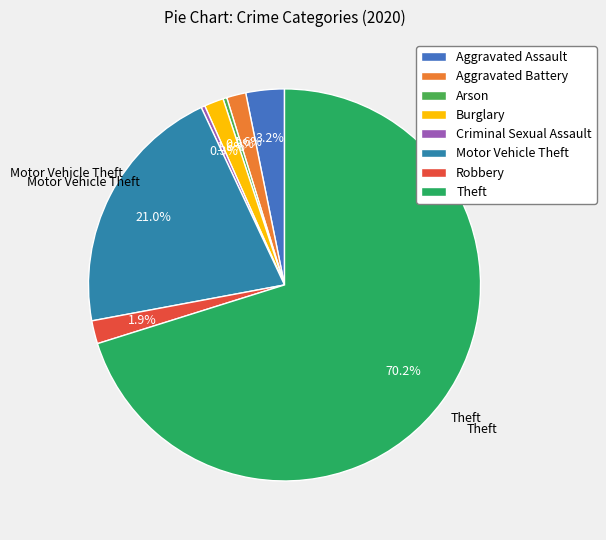

Is the sum of Arson and Burglary greater than half?

No